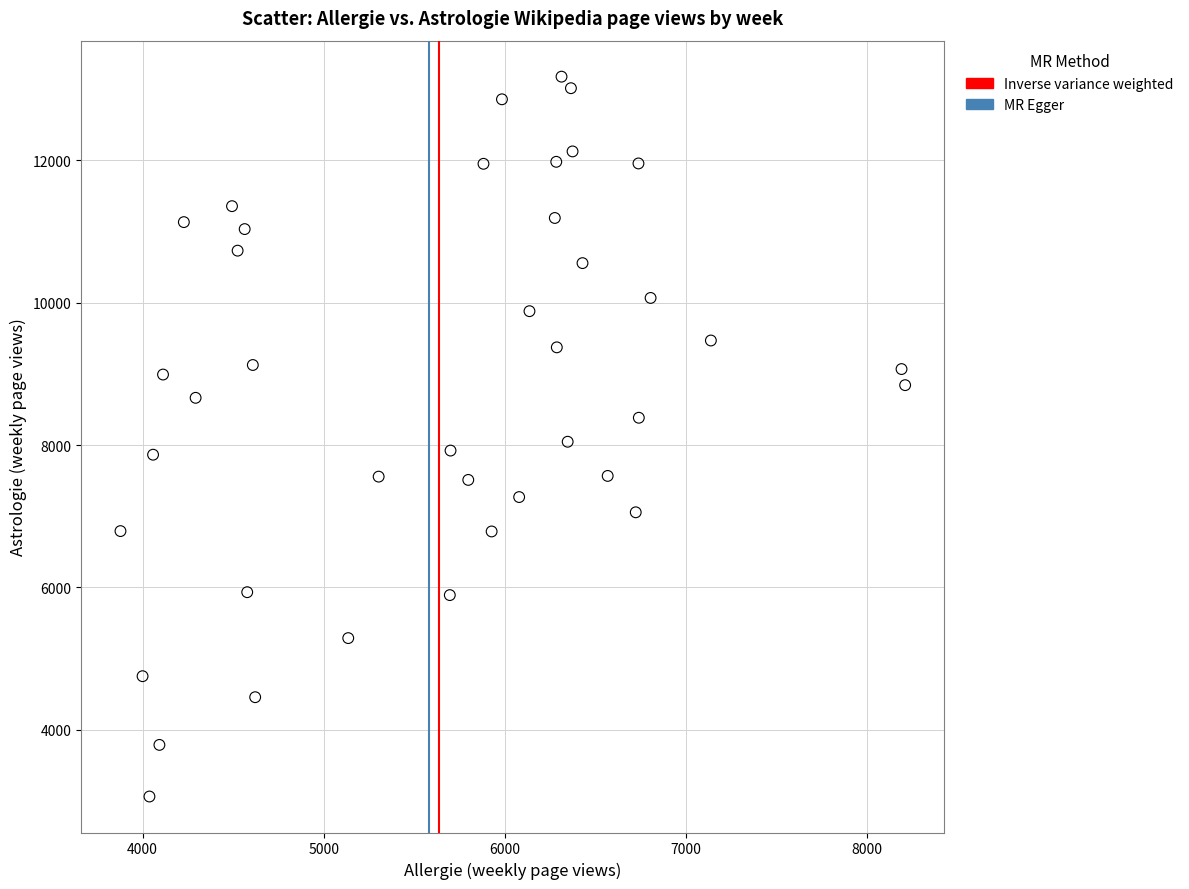

What is the range of Y values (max minus min)?

10111